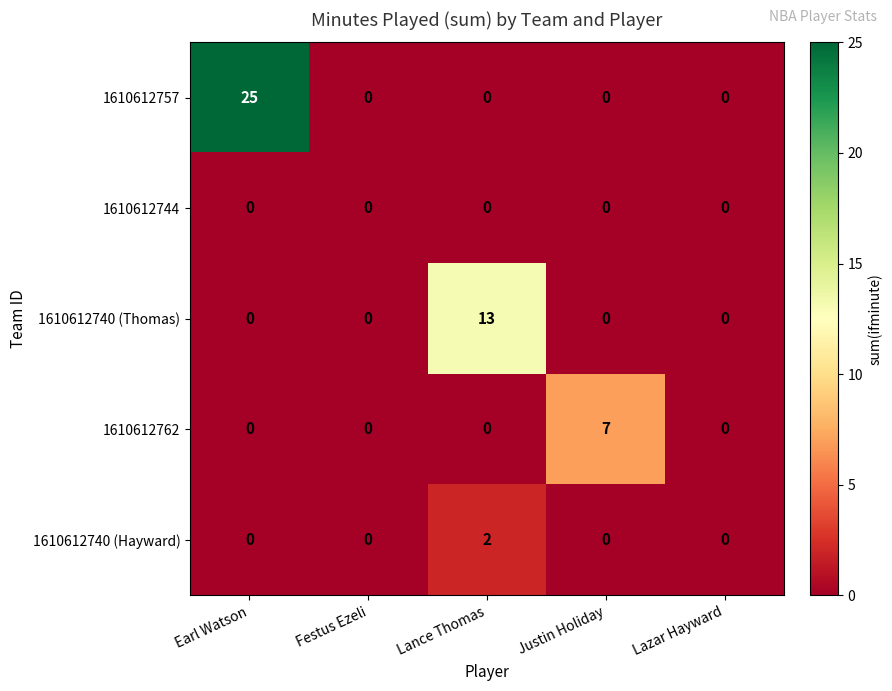

Reading right to left, list all the values displayed in this chart.

1610612757: Lazar Hayward=0	Justin Holiday=0	Lance Thomas=0	Festus Ezeli=0	Earl Watson=25
1610612744: Lazar Hayward=0	Justin Holiday=0	Lance Thomas=0	Festus Ezeli=0	Earl Watson=0
1610612740 (Thomas): Lazar Hayward=0	Justin Holiday=0	Lance Thomas=13	Festus Ezeli=0	Earl Watson=0
1610612762: Lazar Hayward=0	Justin Holiday=7	Lance Thomas=0	Festus Ezeli=0	Earl Watson=0
1610612740 (Hayward): Lazar Hayward=0	Justin Holiday=0	Lance Thomas=2	Festus Ezeli=0	Earl Watson=0